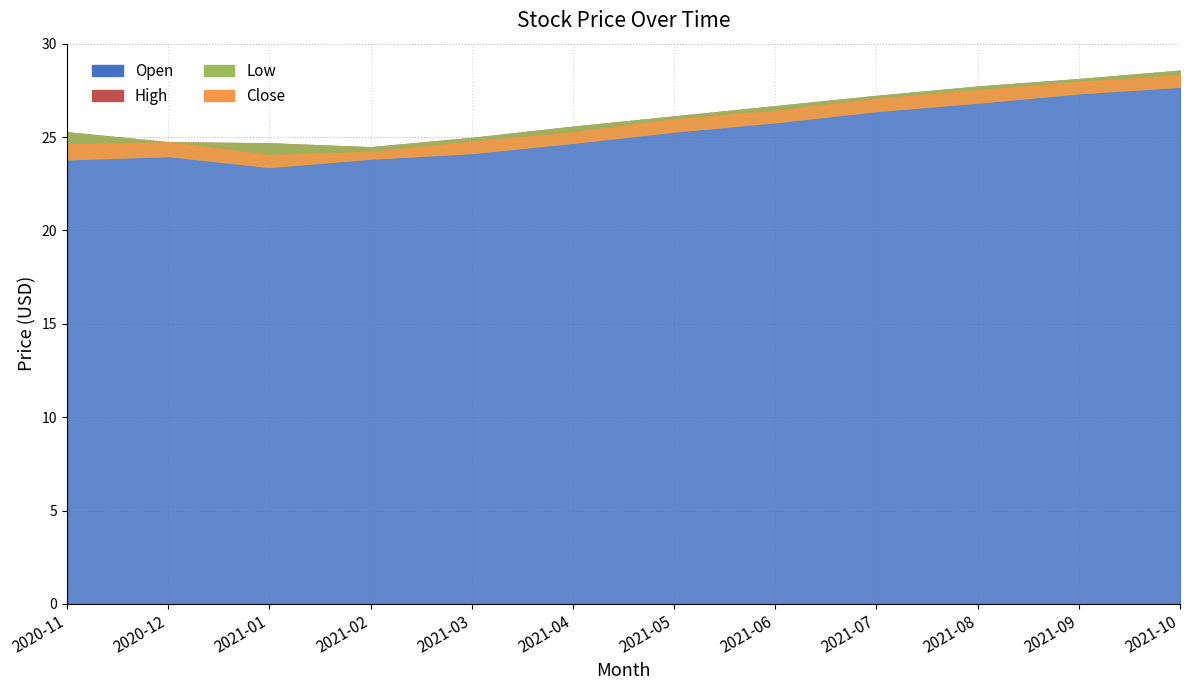

Is it true that Low equals 45.3 at 2021-09?

False